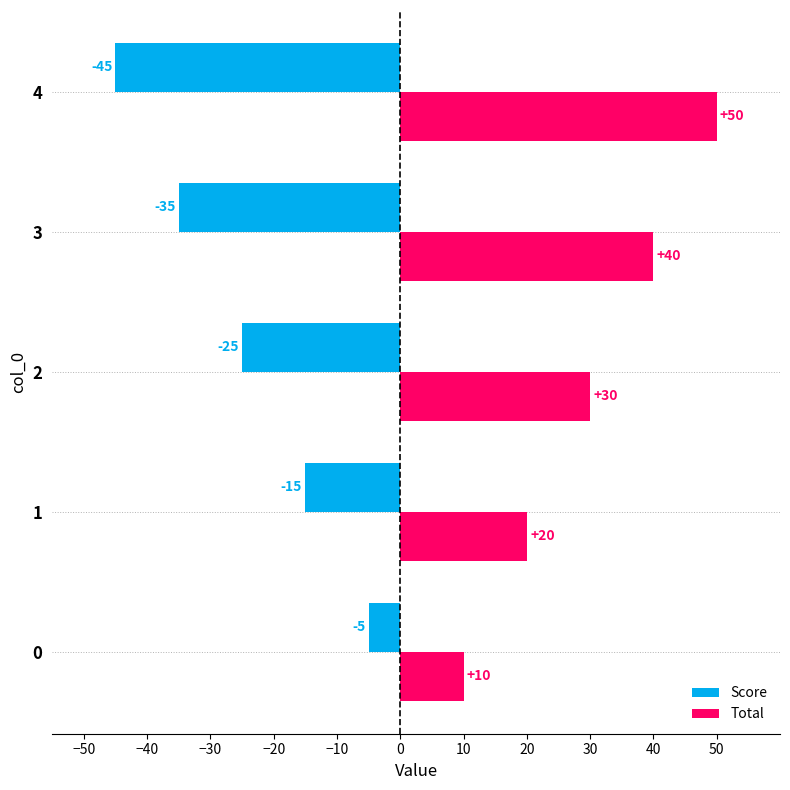

What is the spread (max minus min) of values at 2?

55